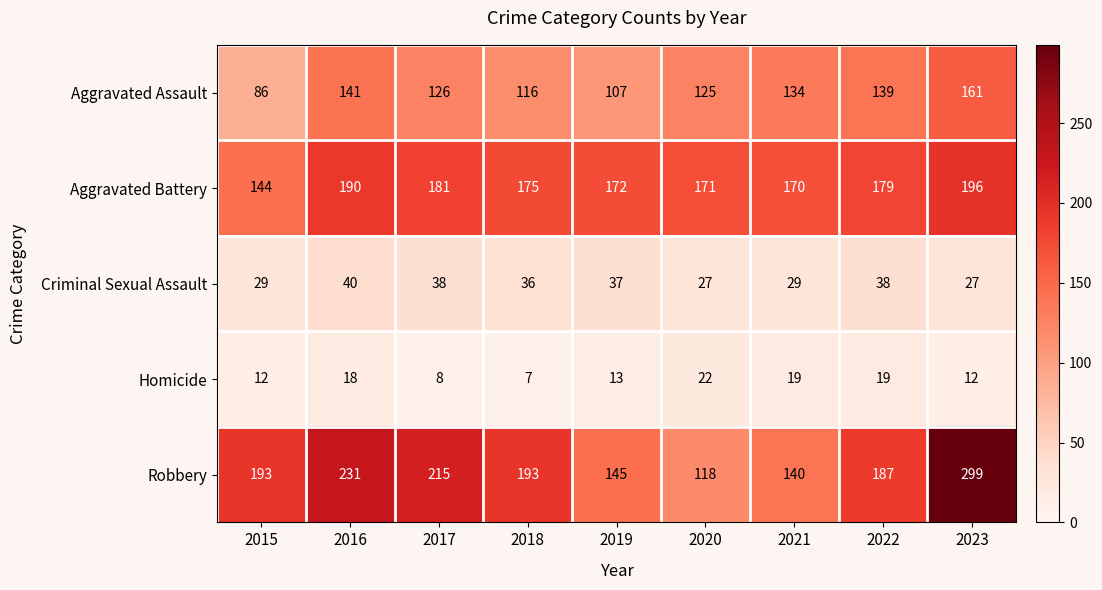

At which category does the chart reach its minimum across all series?

2018